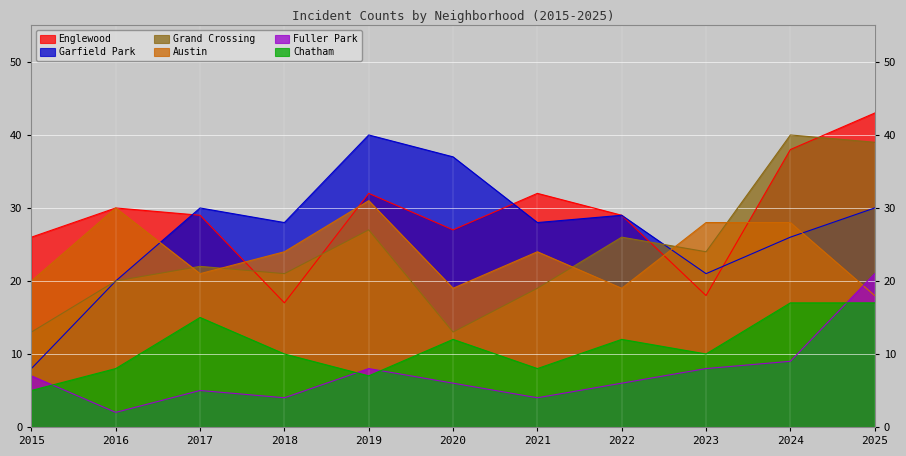

What is the average value of the Garfield Park series?

27